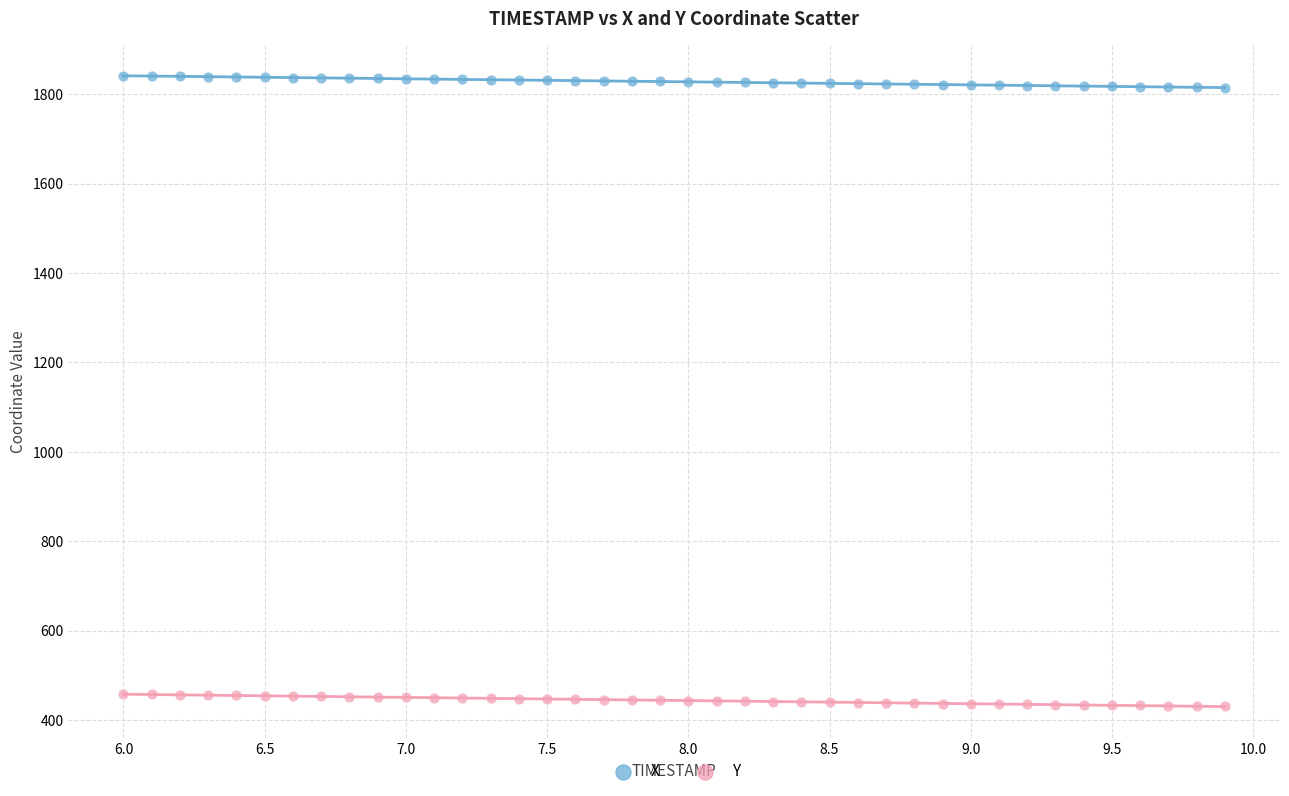

Across all data points, what is the range of X values (max minus min)?

3.9